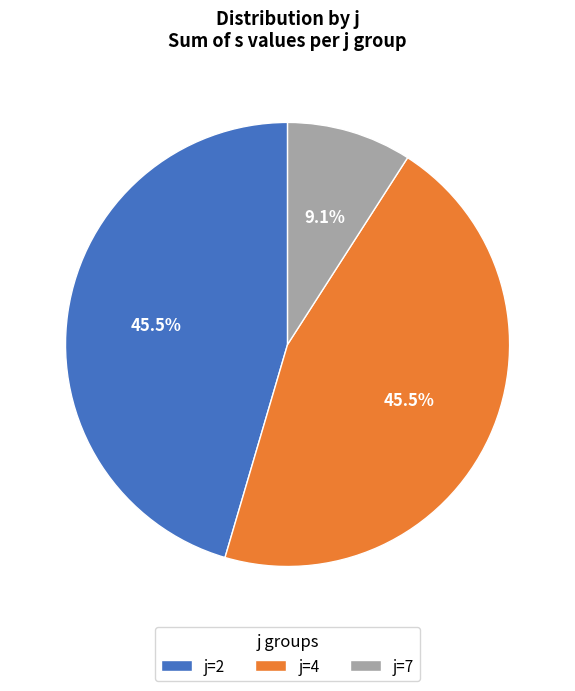

Which category has the smallest portion of the pie?

j=7